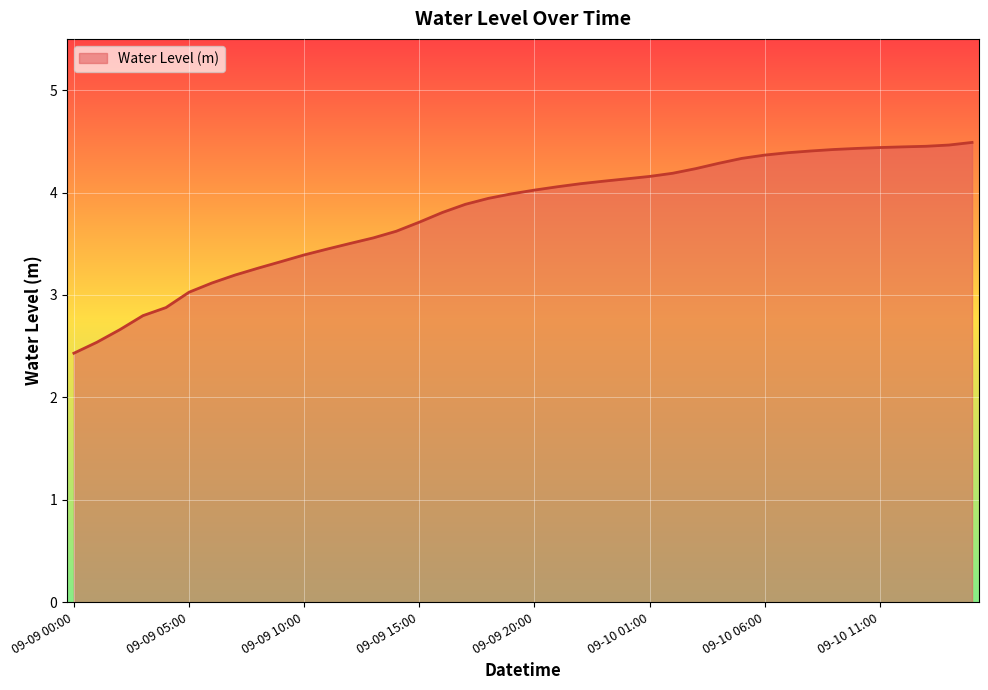

What is the smallest value displayed?

2.4